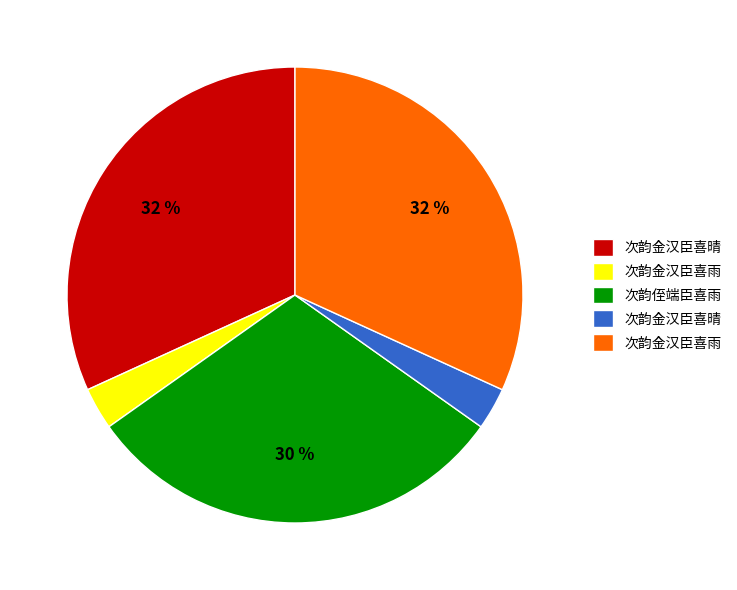

To the nearest percent, what is the difference between the largest and smallest slice percentages?

29%